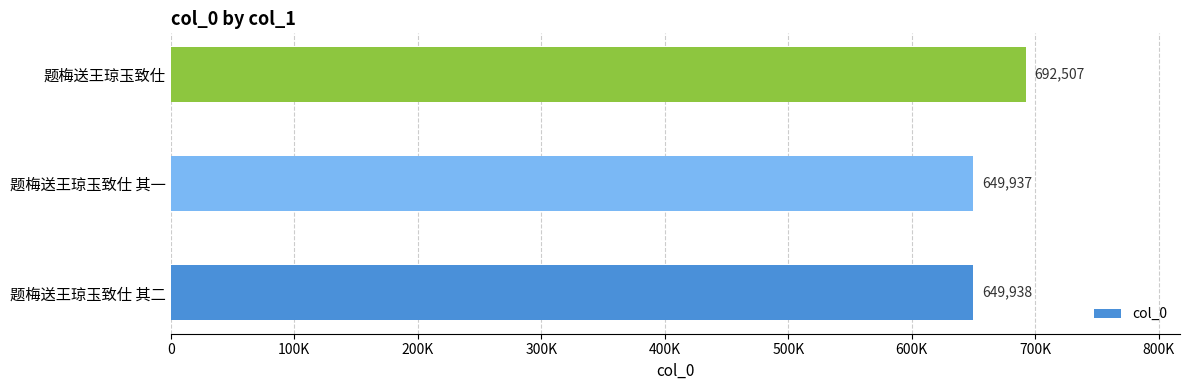

List the labels in order of value, largest first.

题梅送王琼玉致仕, 题梅送王琼玉致仕 其二, 题梅送王琼玉致仕 其一